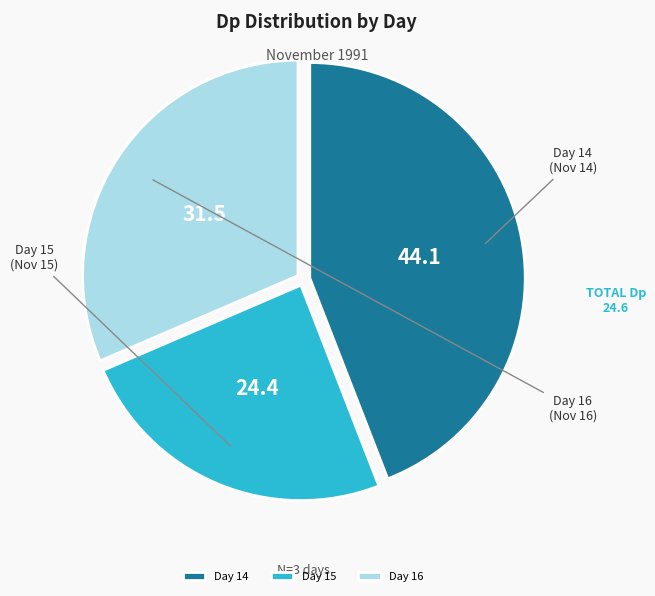

Is there any slice that represents more than half of the pie?

No